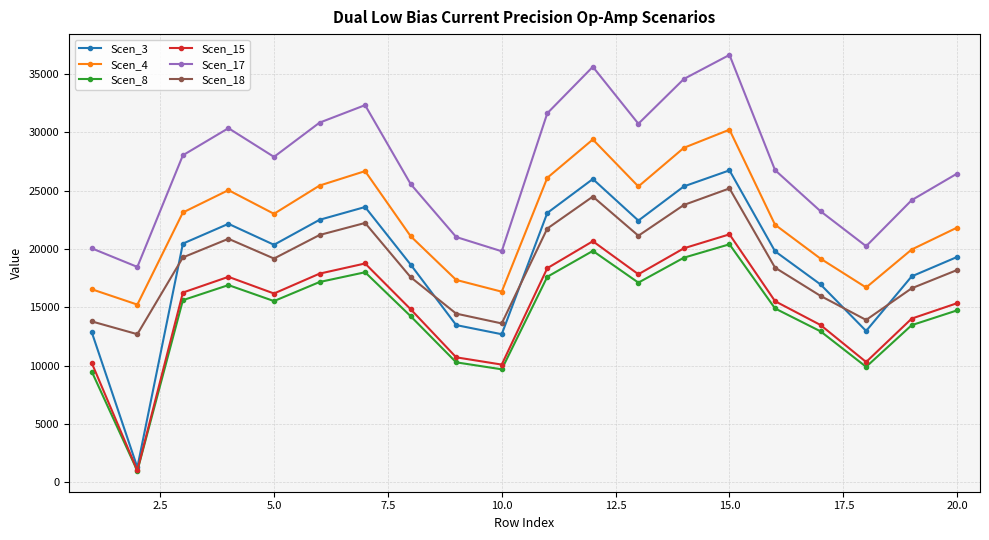

True or false: Scen_18 and Scen_4 intersect in this chart.

False